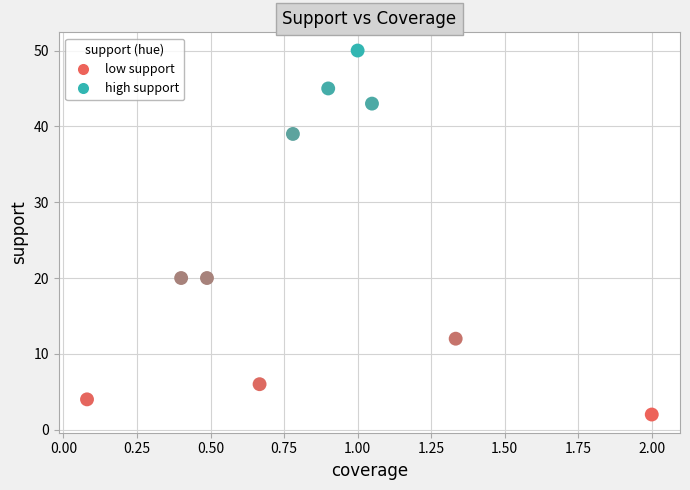

What is the average Y value?

24